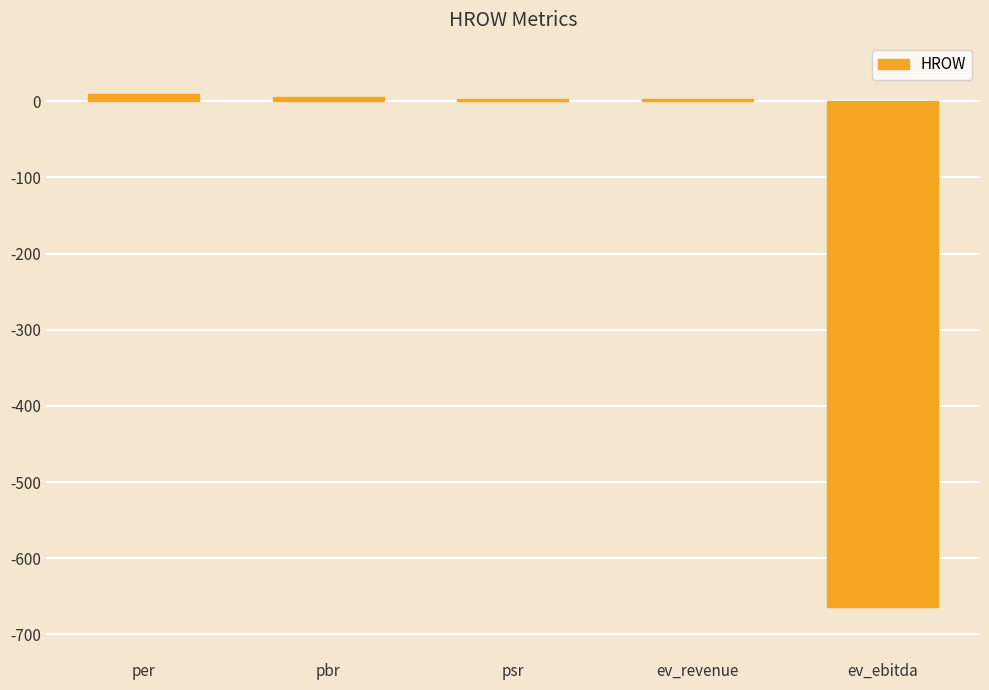

What is the label of the 1st bar from the right?

ev_ebitda